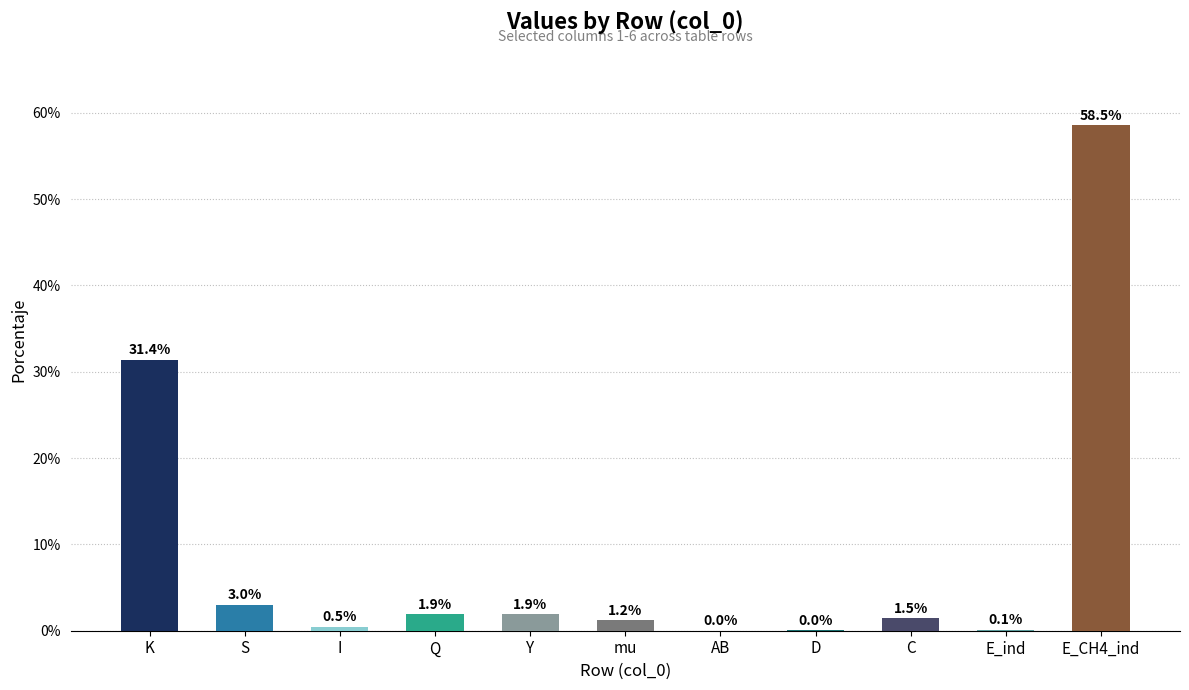

True or false: the data shows 0.0 at AB.

True